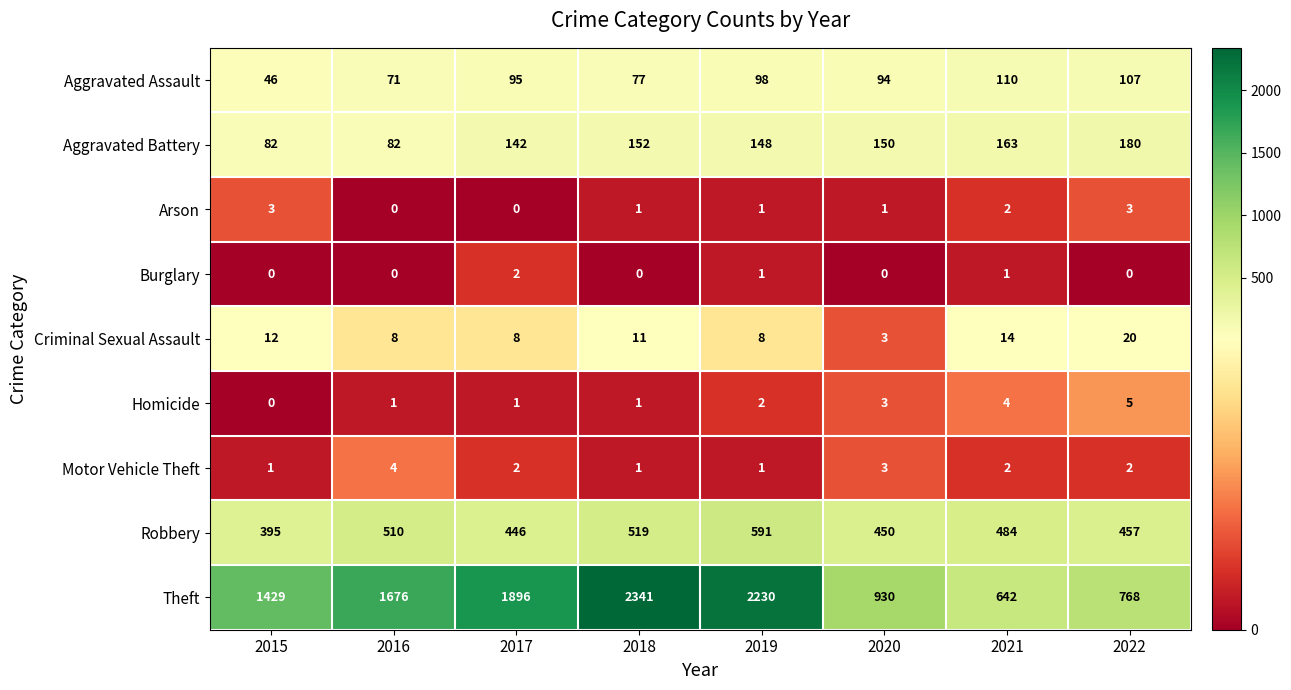

What is the sum of all Burglary values?

4